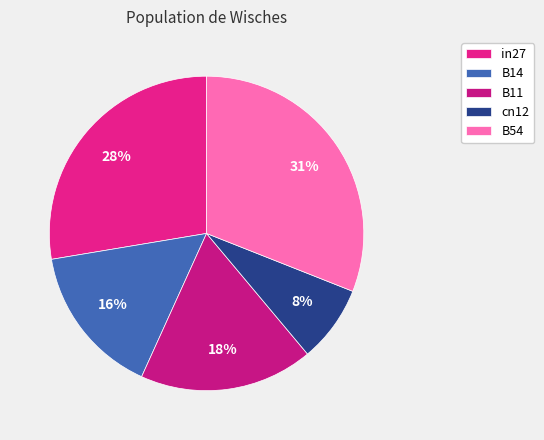

Rank the categories by value from highest to lowest.

B54, in27, B11, B14, cn12